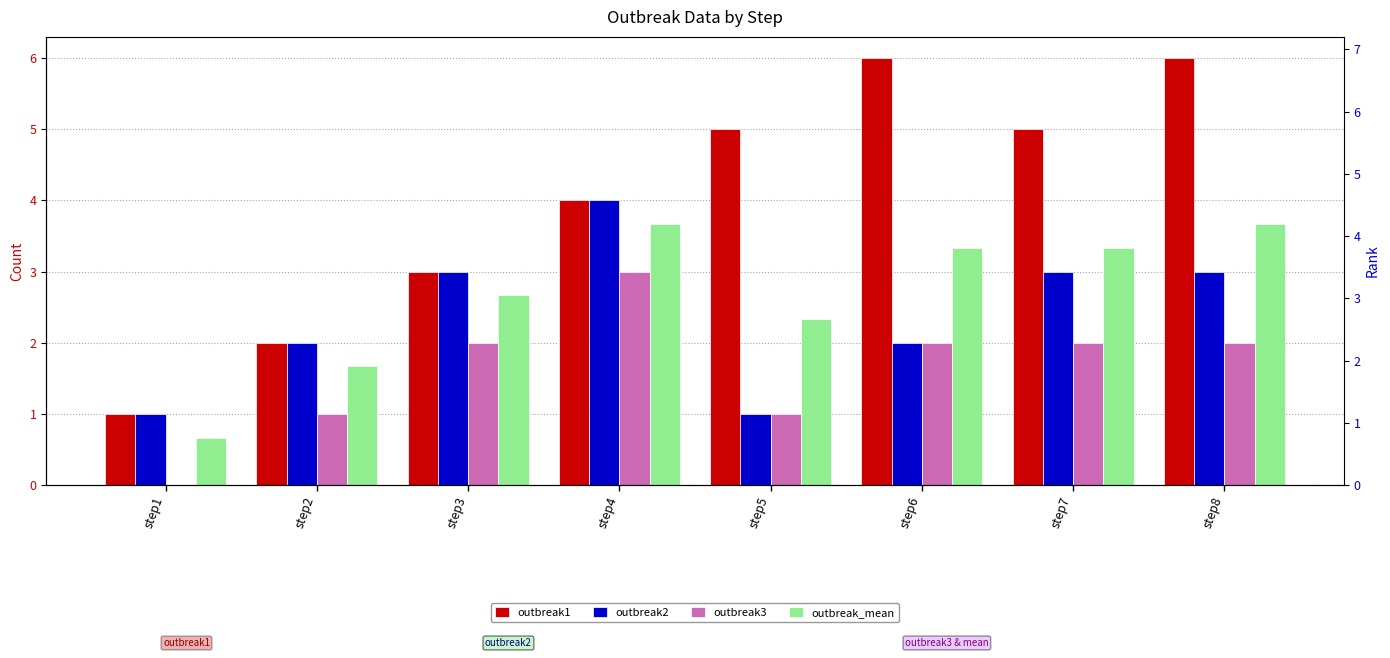

What is the average value of the outbreak1 series?

4.0